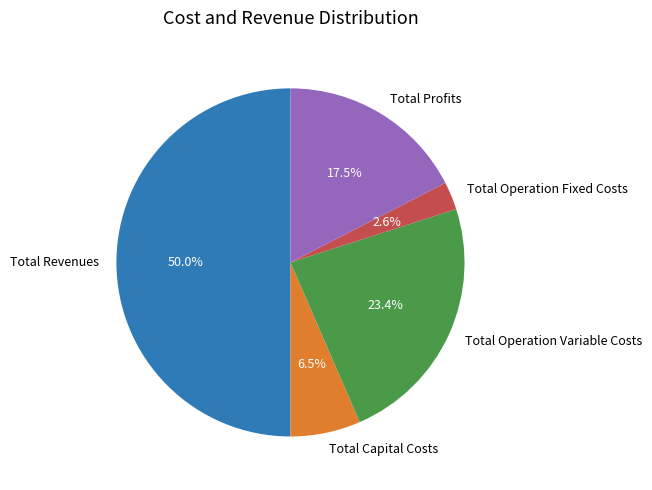

To the nearest percent, what portion does Total Revenues represent?

50%